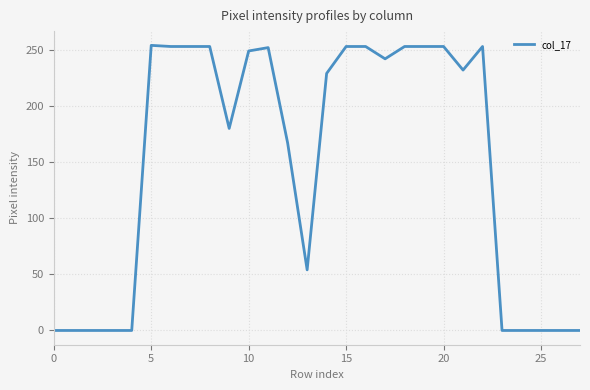

What is the difference between the maximum and minimum values?

254